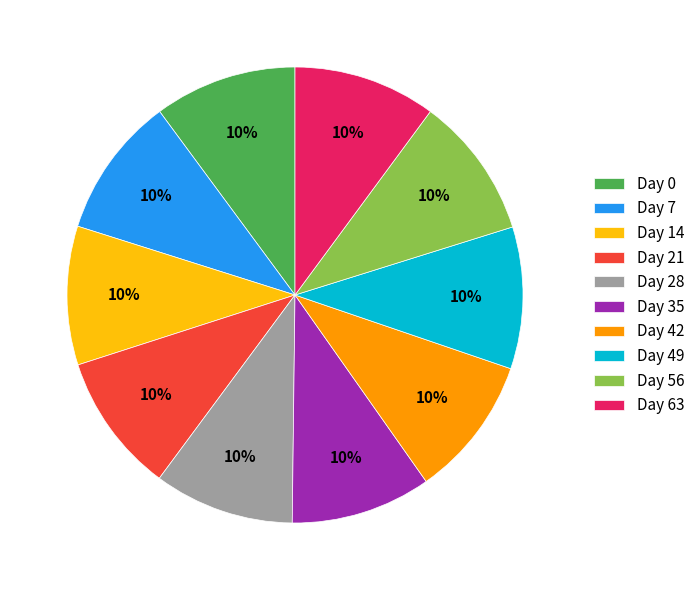

True or false: Day 56 accounts for 25% of the total.

False